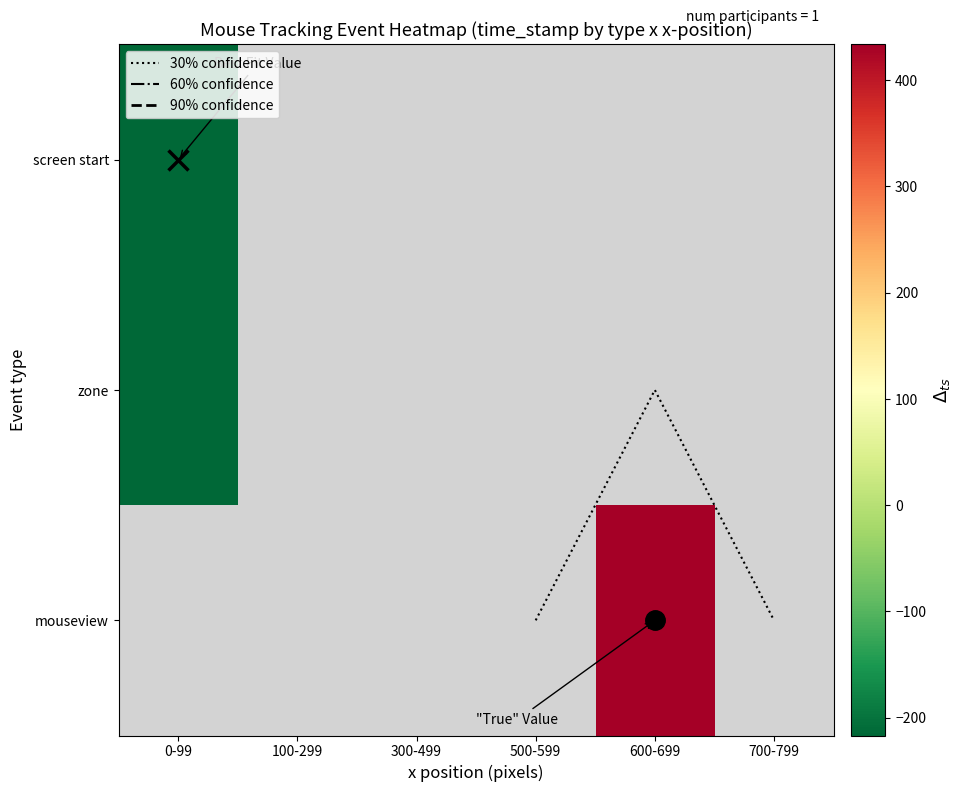

Is the value of screen start at 100-299 greater than the value of zone at 600-699?

No